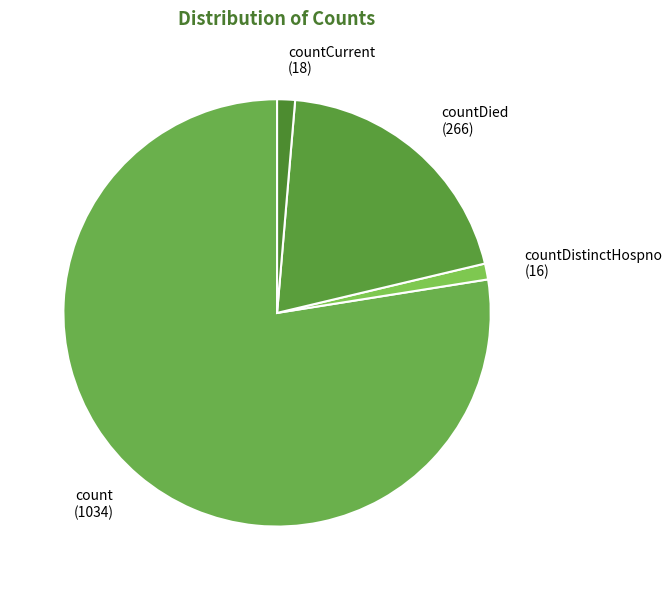

Which slice is the largest?

count